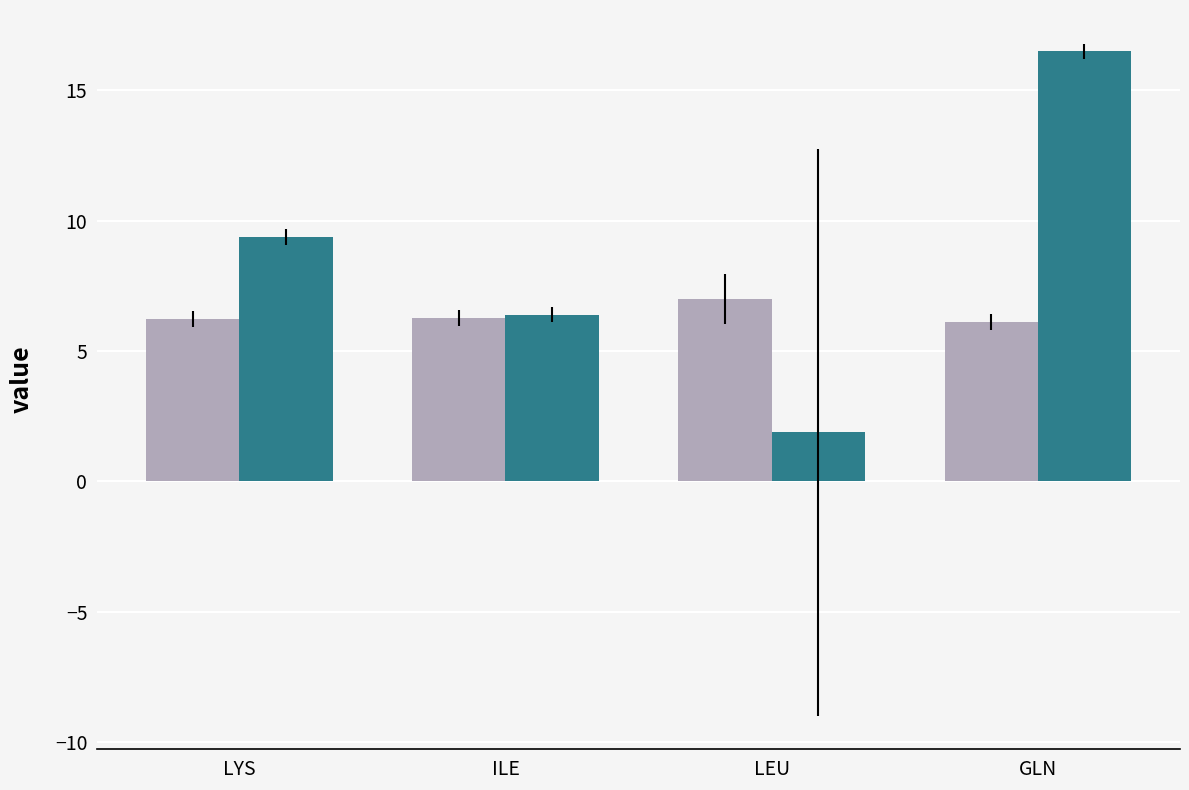

What is the total value across all series at LEU?

8.9